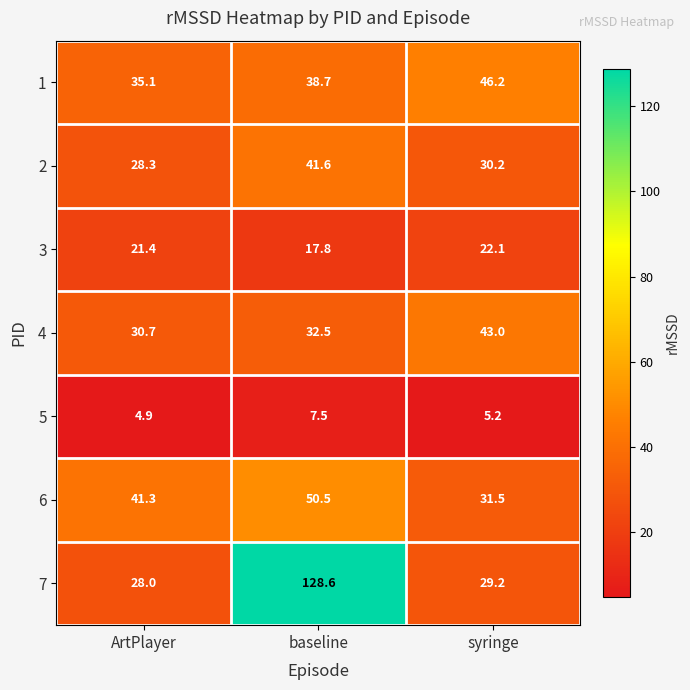

Between ArtPlayer and syringe, which series saw the biggest shift?

4